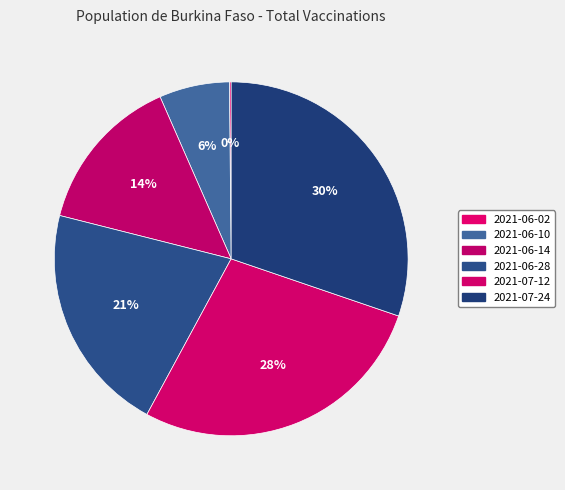

How many slices are in this pie chart?

6